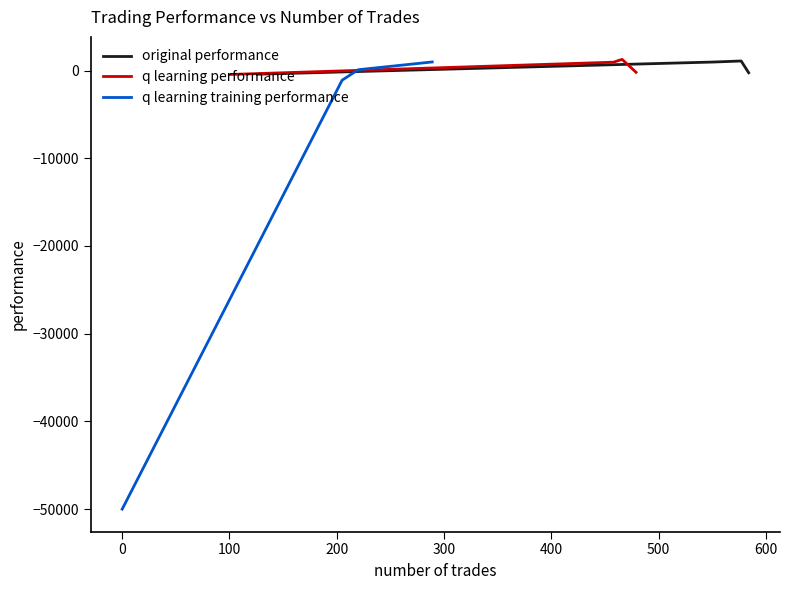

What is the lowest value of the q learning training performance series?

-50000.0